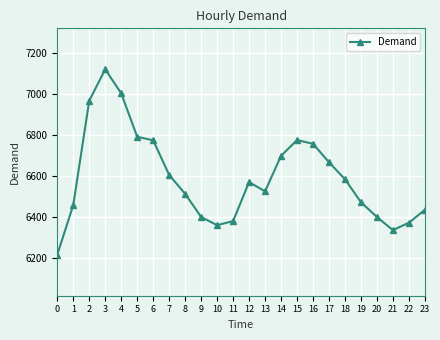

What is the approximate value at 17, to the nearest 50?

6650